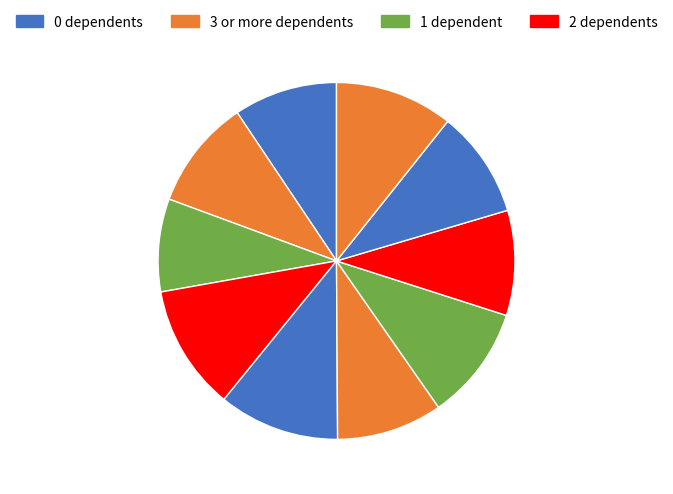

To the nearest percent, what is the difference between the largest and smallest slice percentages?

3%